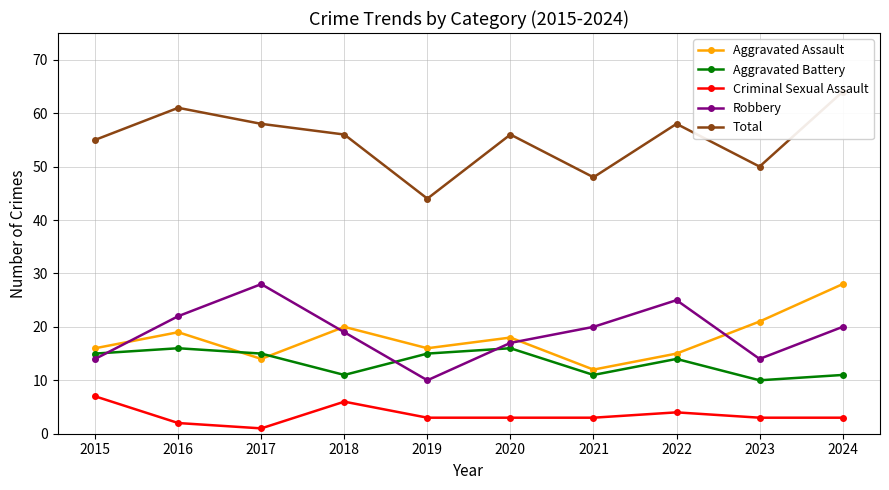

What is the sum of all Aggravated Assault values?

179